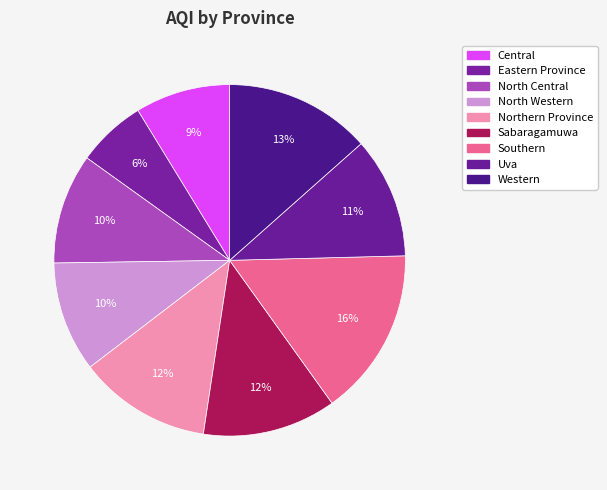

How many slices are in this pie chart?

9